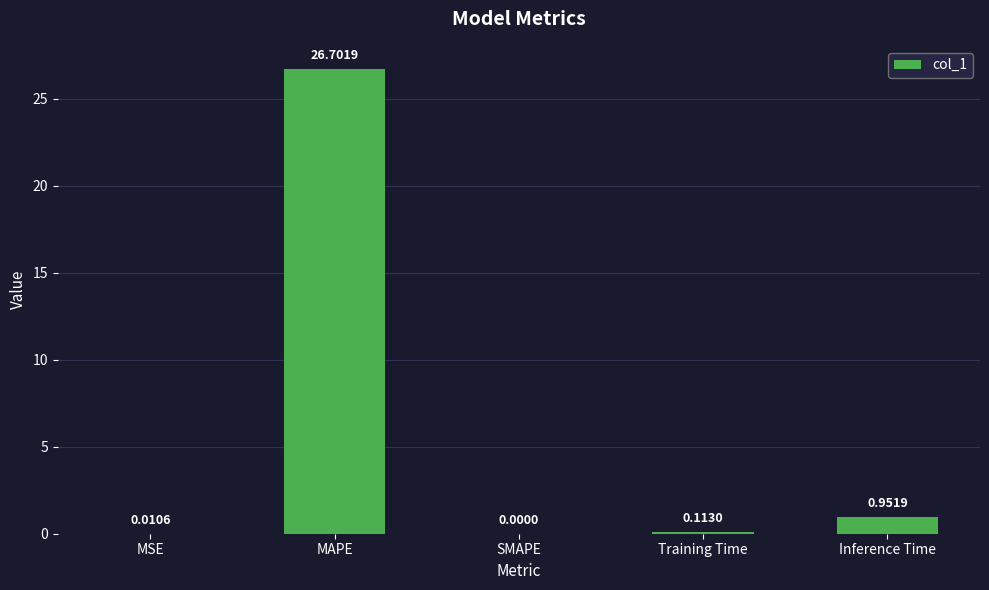

At which label is the value closest to 13?

Inference Time